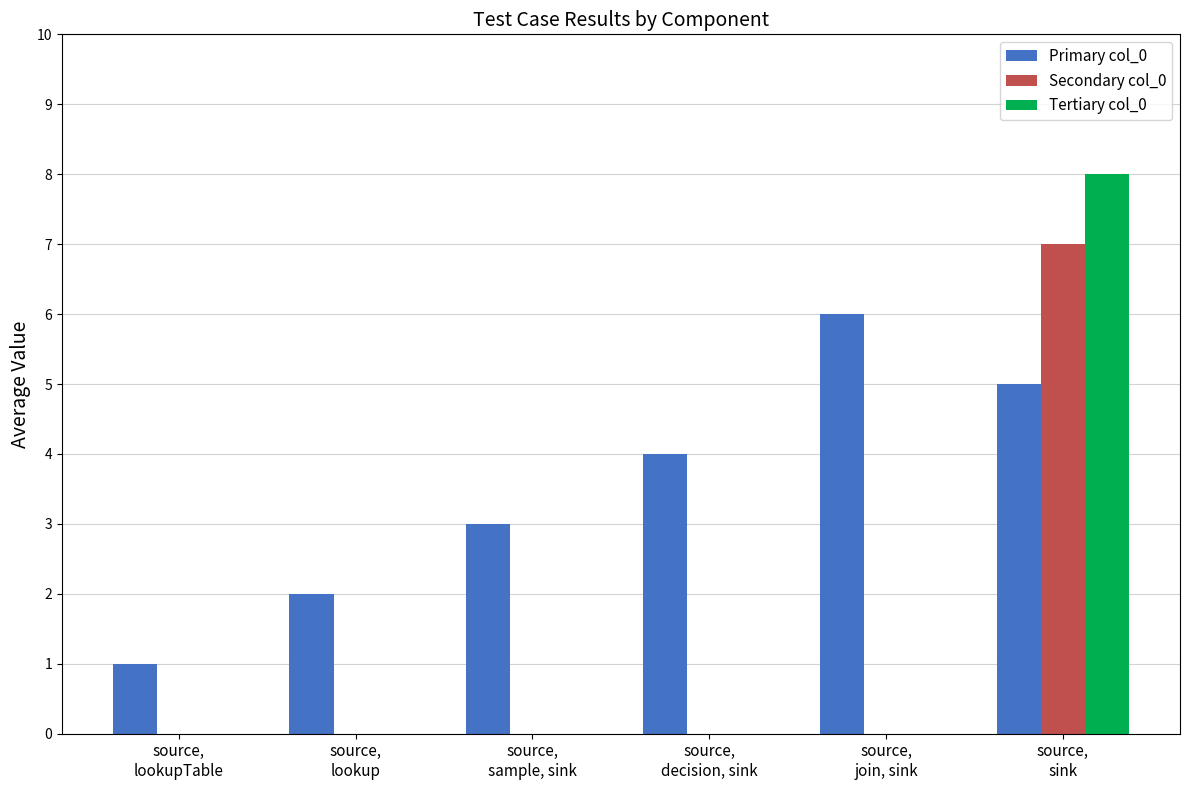

Which series has the largest total across all categories?

Primary col_0